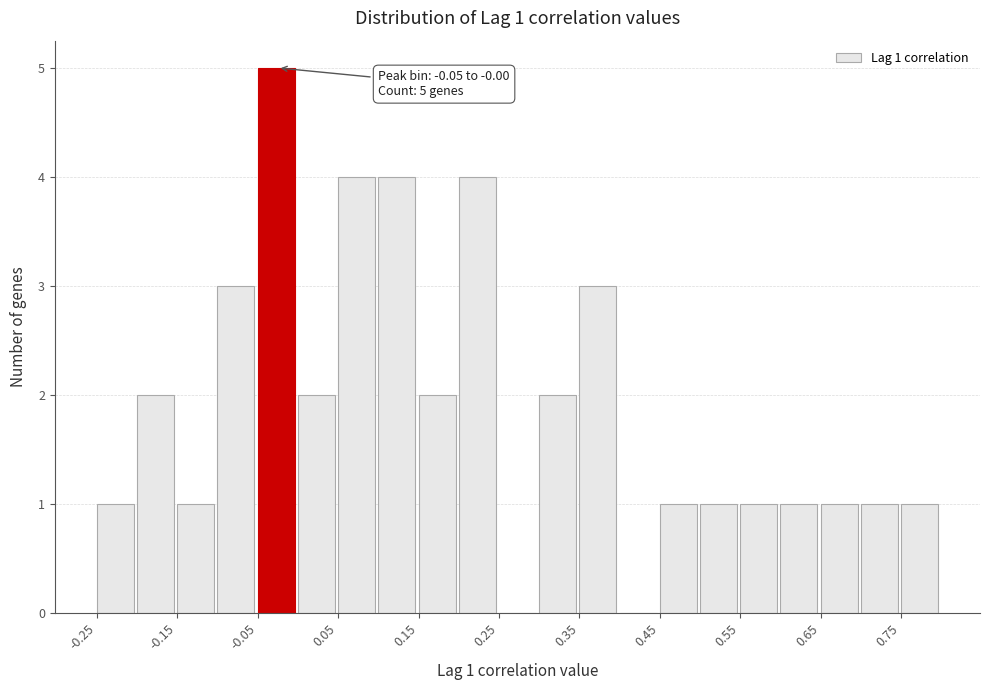

Over which range of the x-axis is the bar tallest?

-0.05 to 0.00